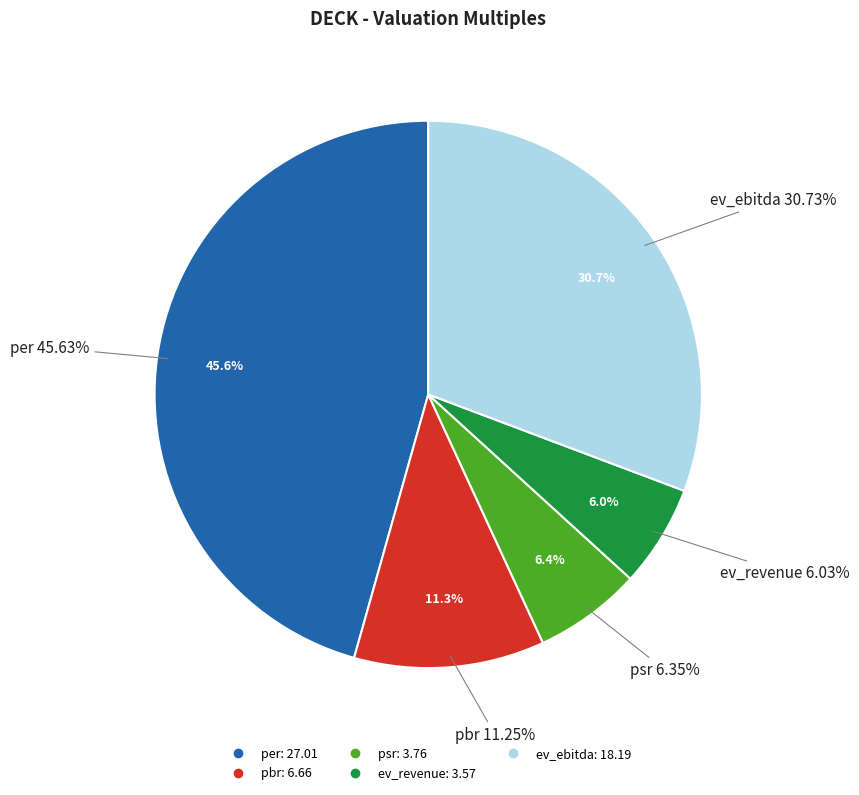

How much of the chart is everything except ev_revenue?

94.0%